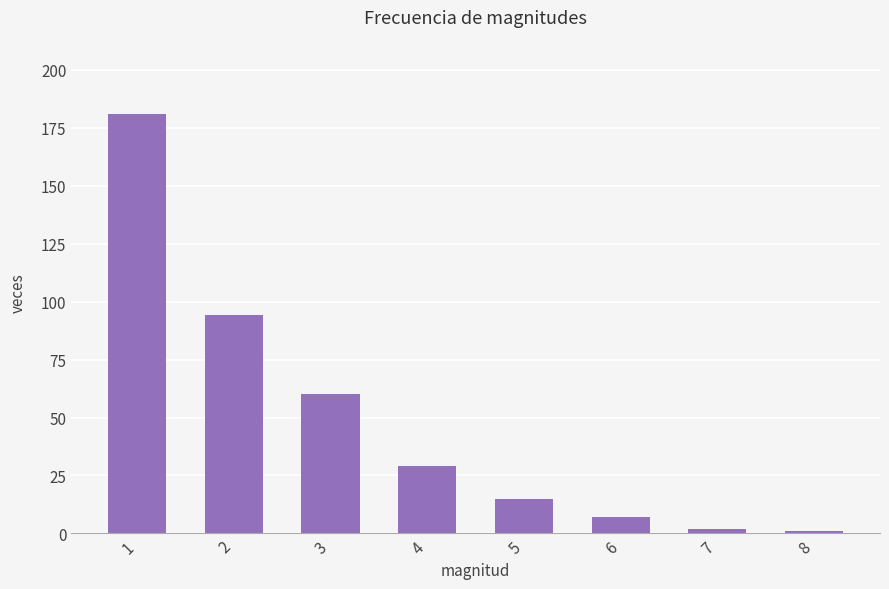

Reading left to right, extract all data points from this chart.

181	94	60	29	15	7	2	1